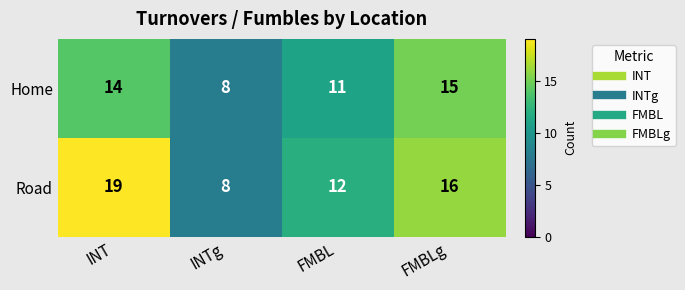

At which label is Road closest to 13?

FMBL